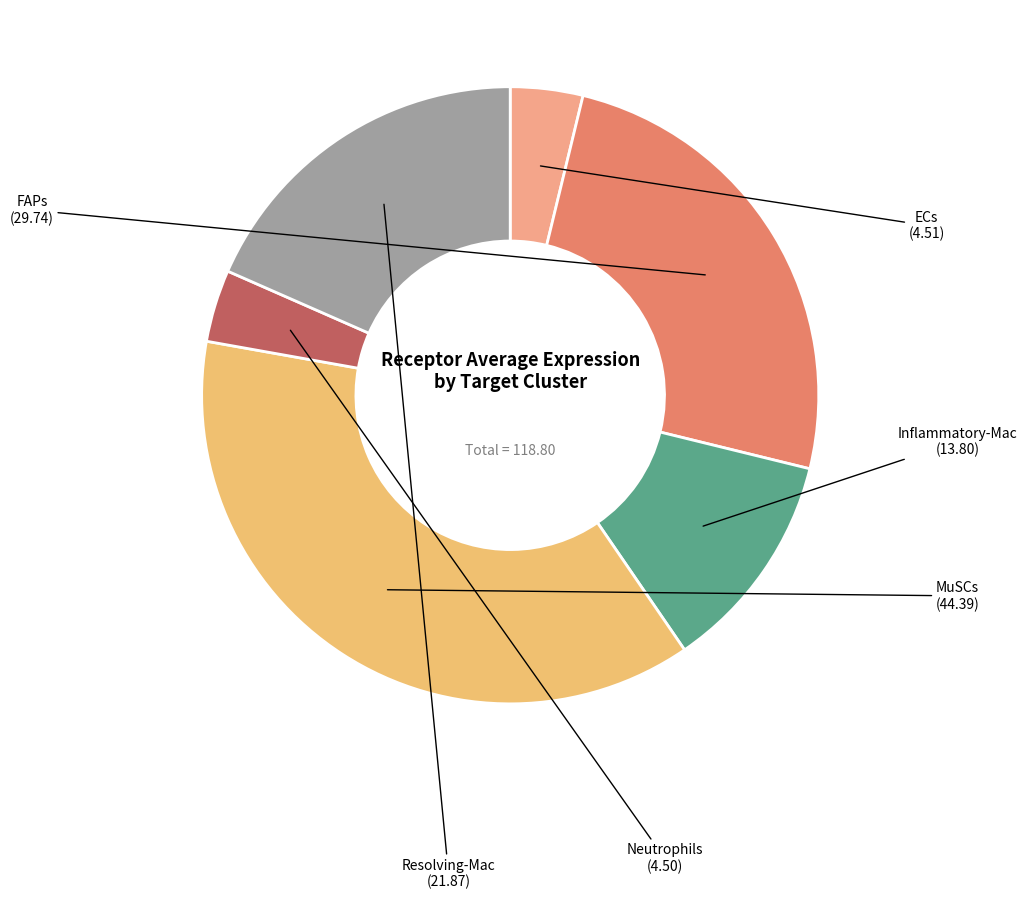

How many segments does this pie chart have?

6